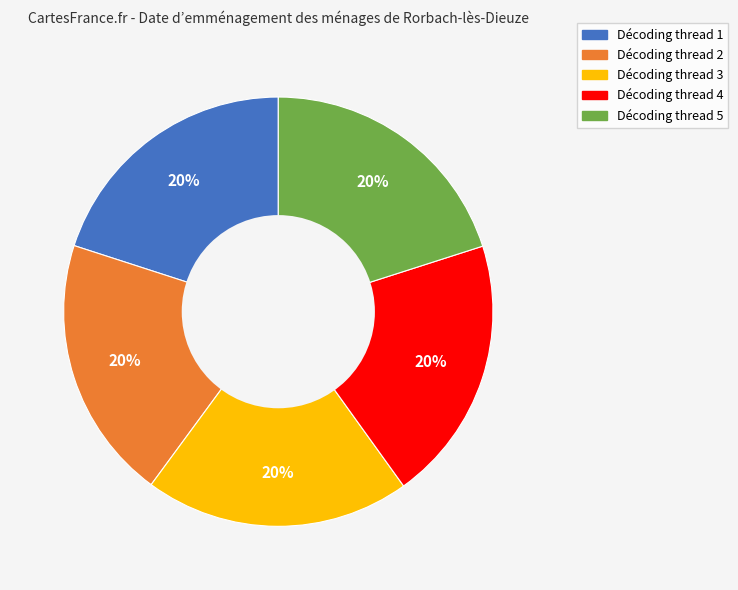

Is there a majority slice in this chart?

No